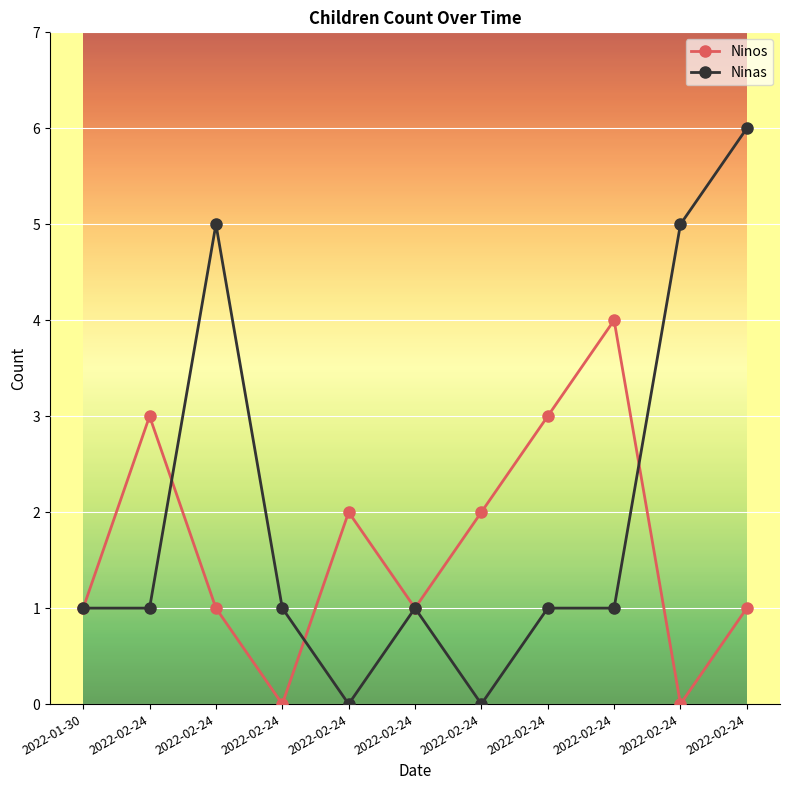

What are all the series names shown in the legend?

Ninos, Ninas